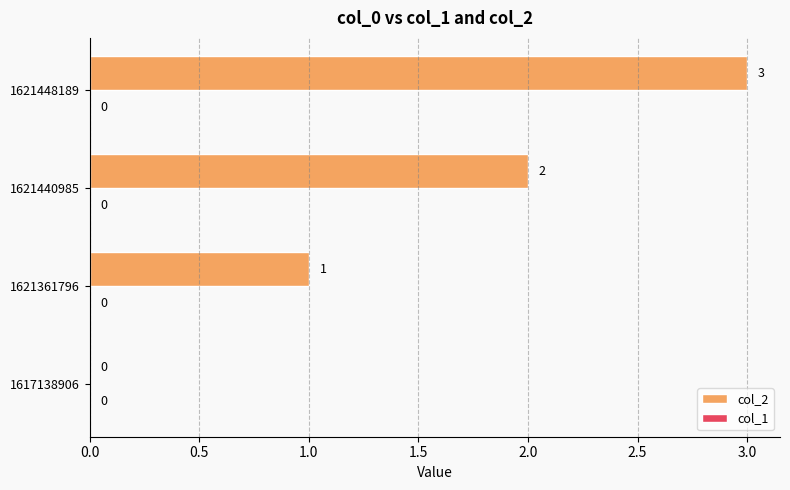

How many series are shown in this chart?

1